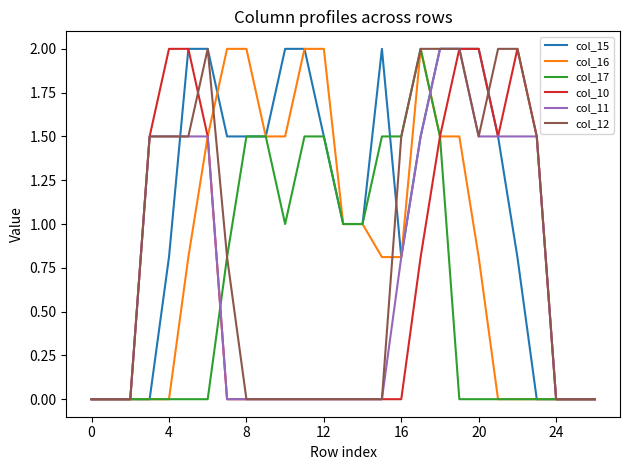

What is the maximum value shown in the chart?

2.0